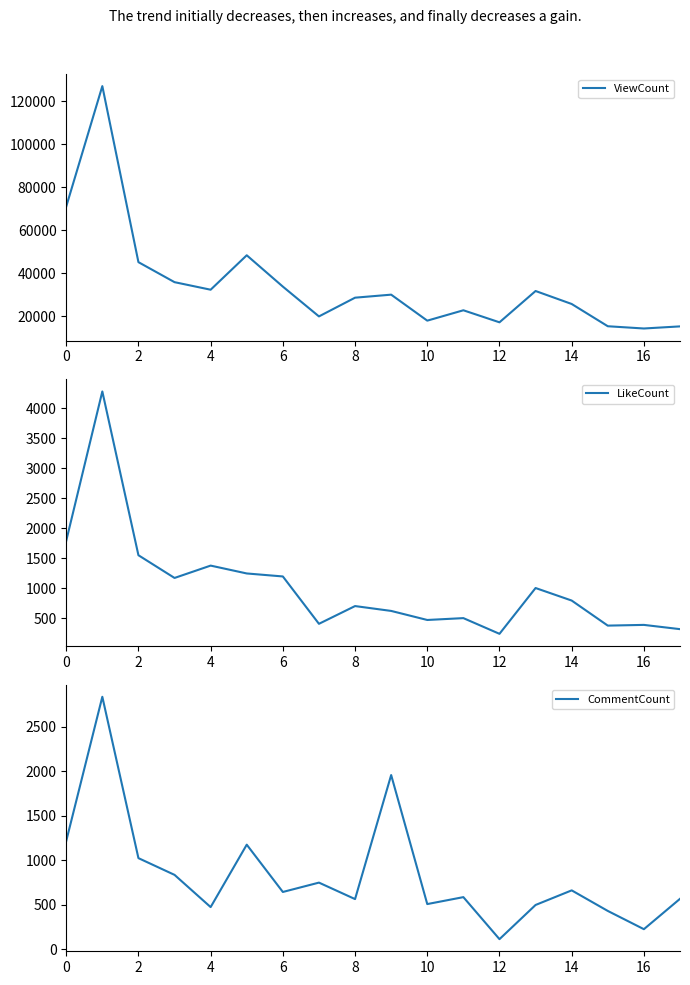

True or false: ViewCount has a value of 17840 at 10.

True